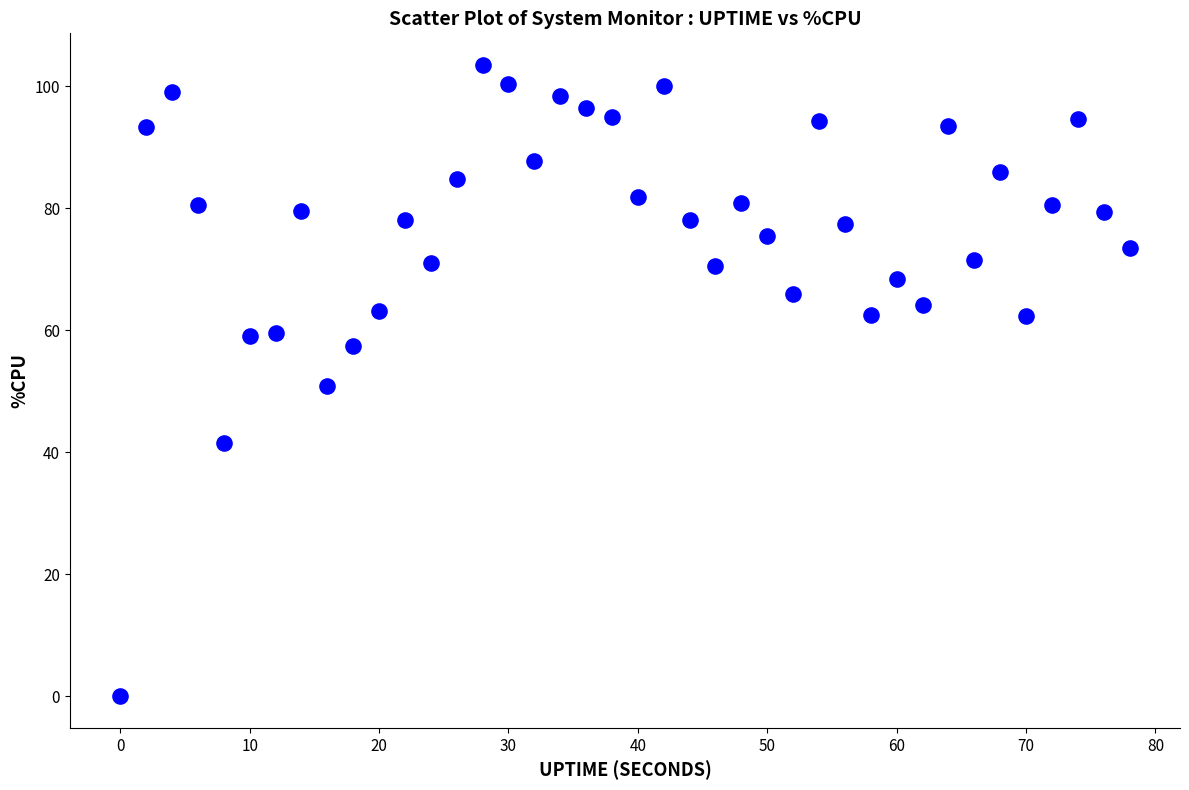

What is the range of Y values (max minus min)?

103.5